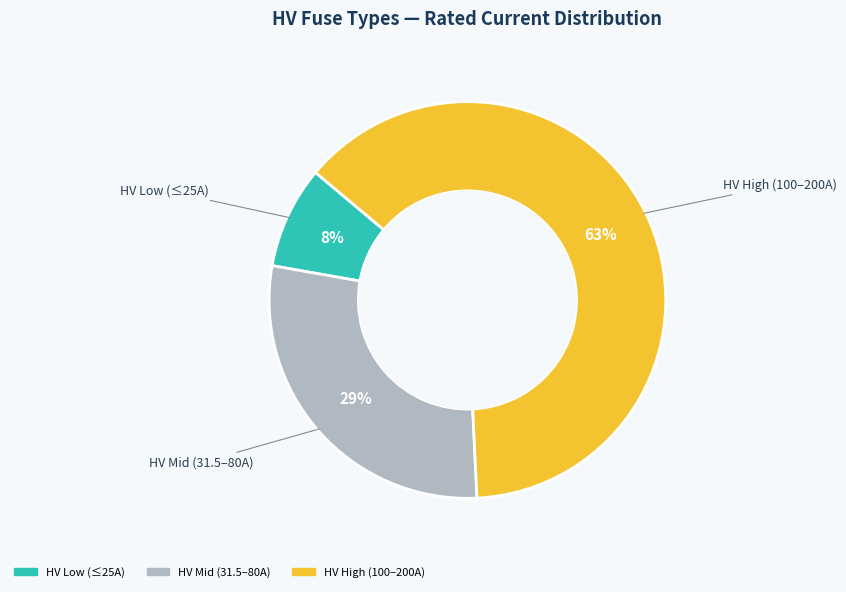

Does any single category account for the majority?

Yes